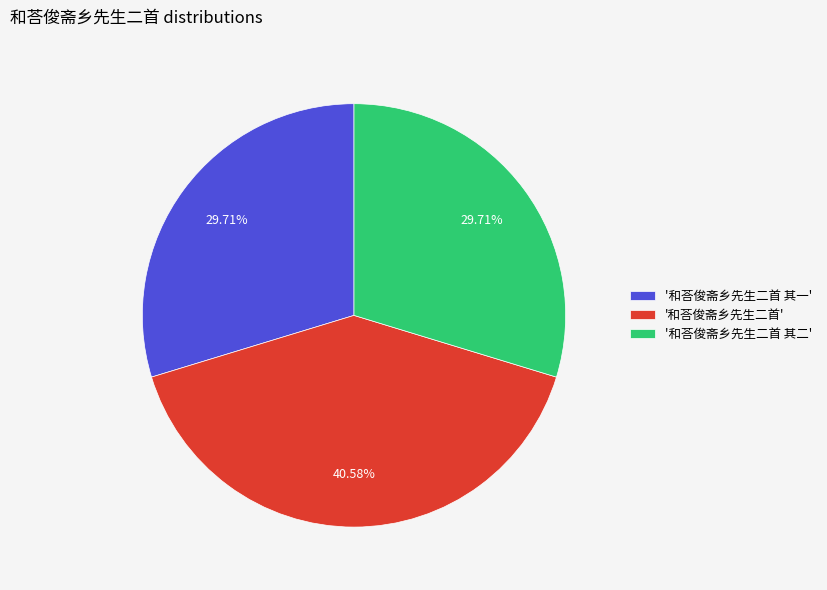

What is the ratio of the value at '和荅俊斋乡先生二首 其一' to the value at '和荅俊斋乡先生二首 其二'?

1.0